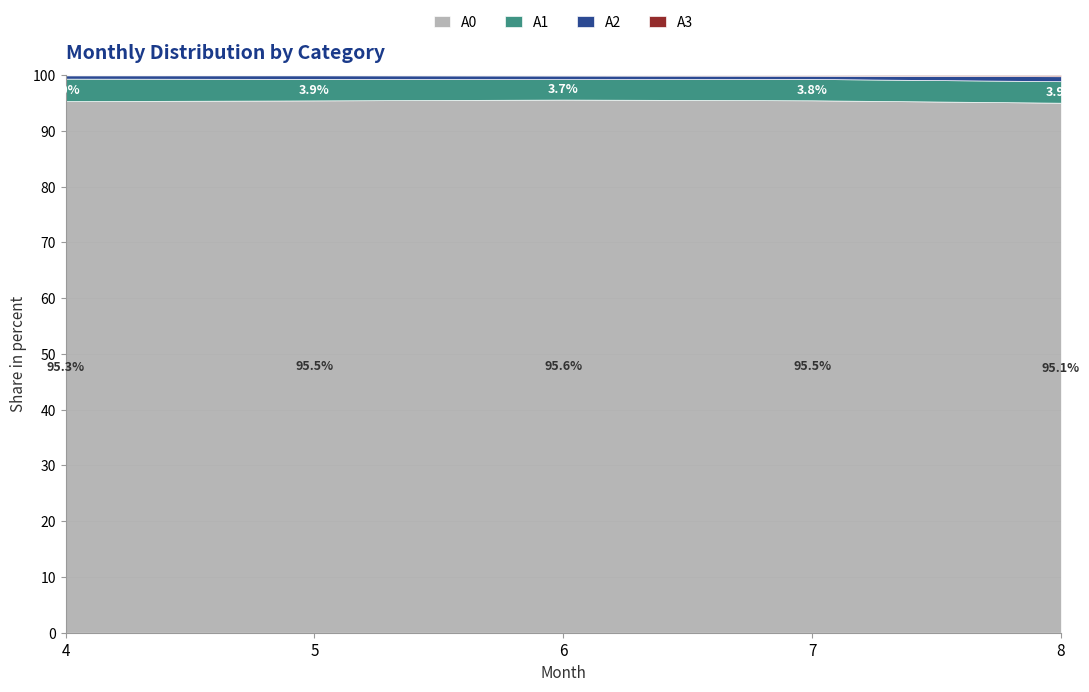

True or false: A3 and A2 cross at least once.

False